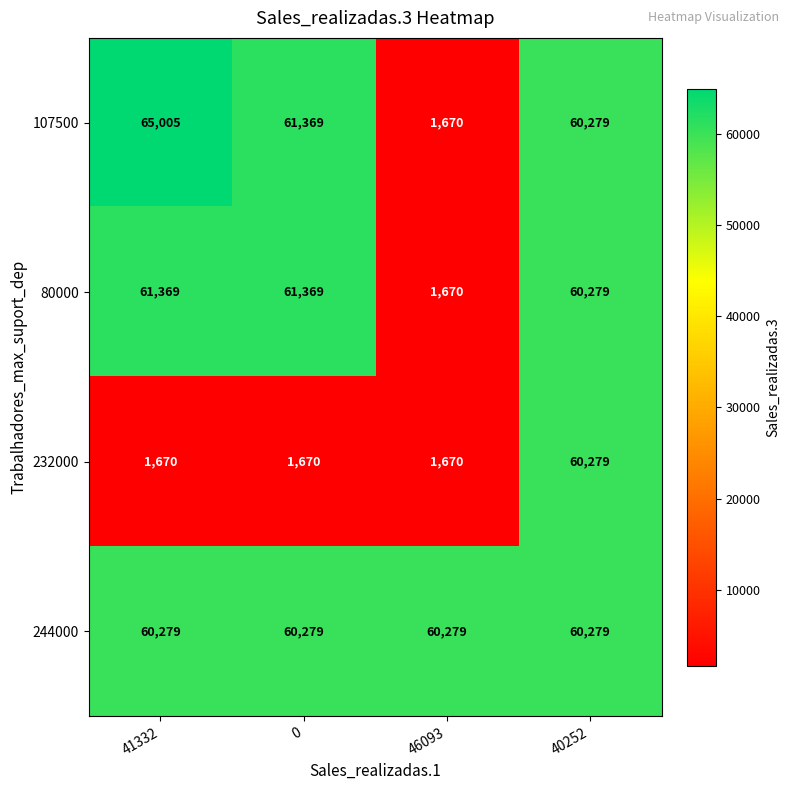

Rank the series at 41332 from highest to lowest value.

107500, 80000, 244000, 232000